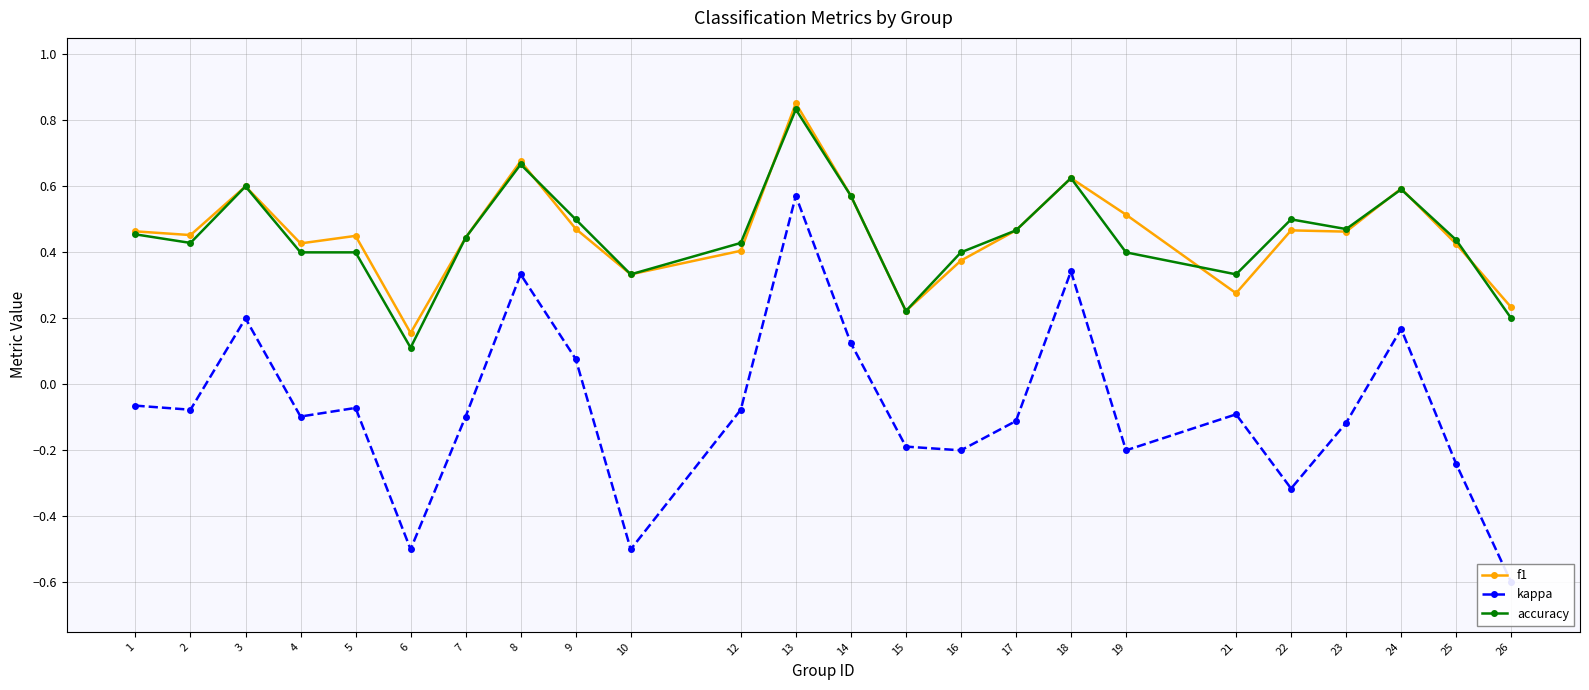

What are all the series names shown in the legend?

f1, kappa, accuracy